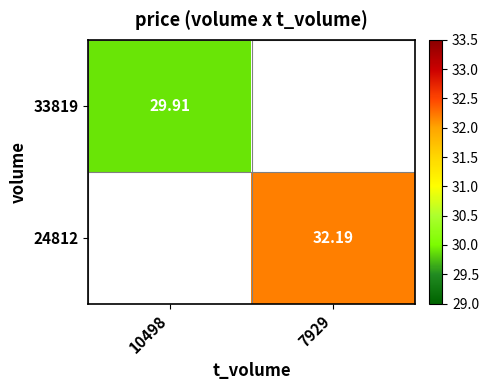

Is the value of 33819 at 10498 greater than the value of 24812 at 7929?

No